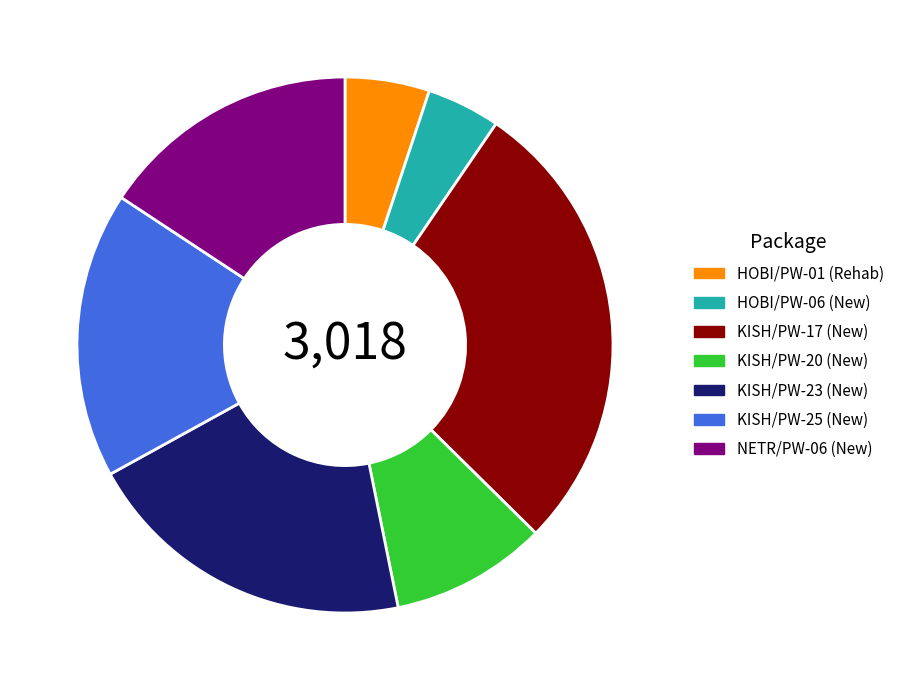

Combined, do HOBI/PW-01 (Rehab) and NETR/PW-06 (New) account for over 50%?

No